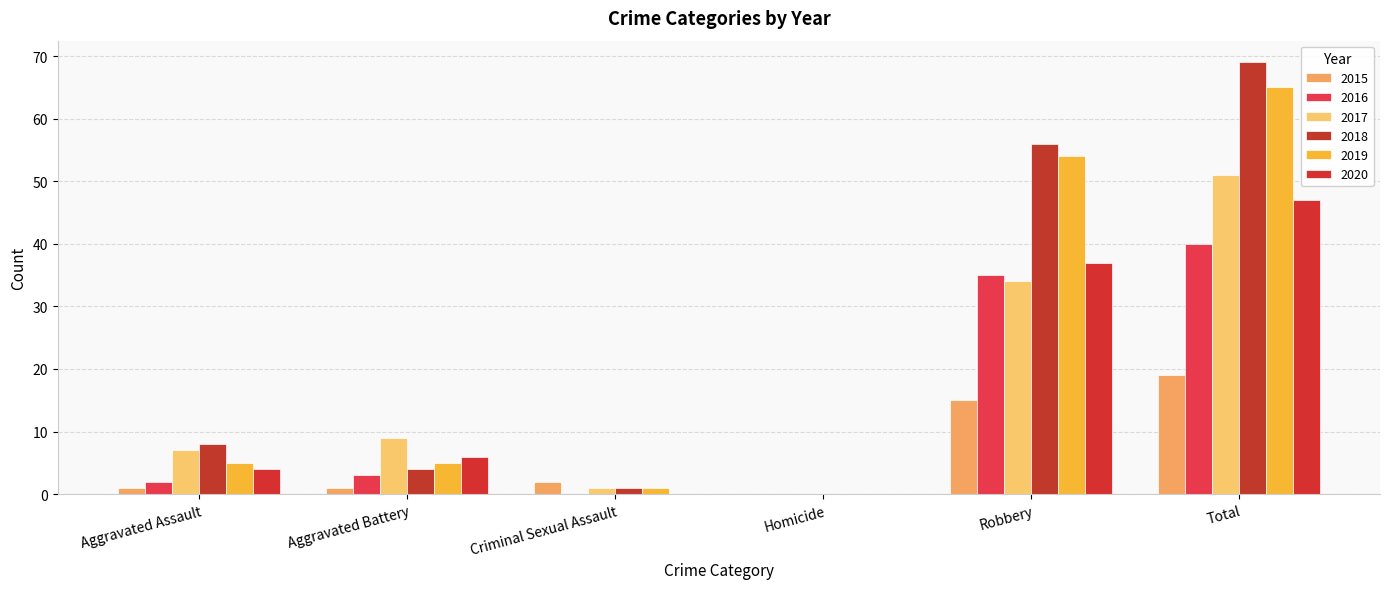

Which has a higher value, Aggravated Assault or Total?

Total